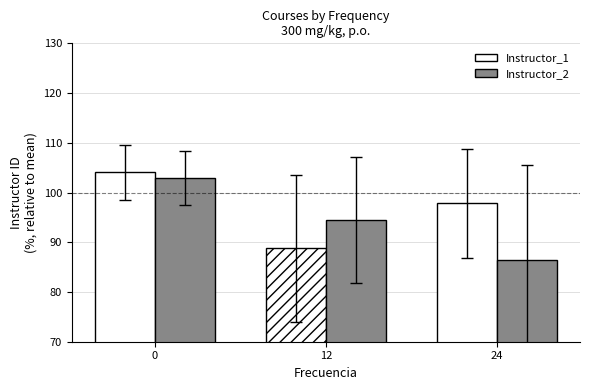

What is the sum of all Instructor_1 values?

290.7